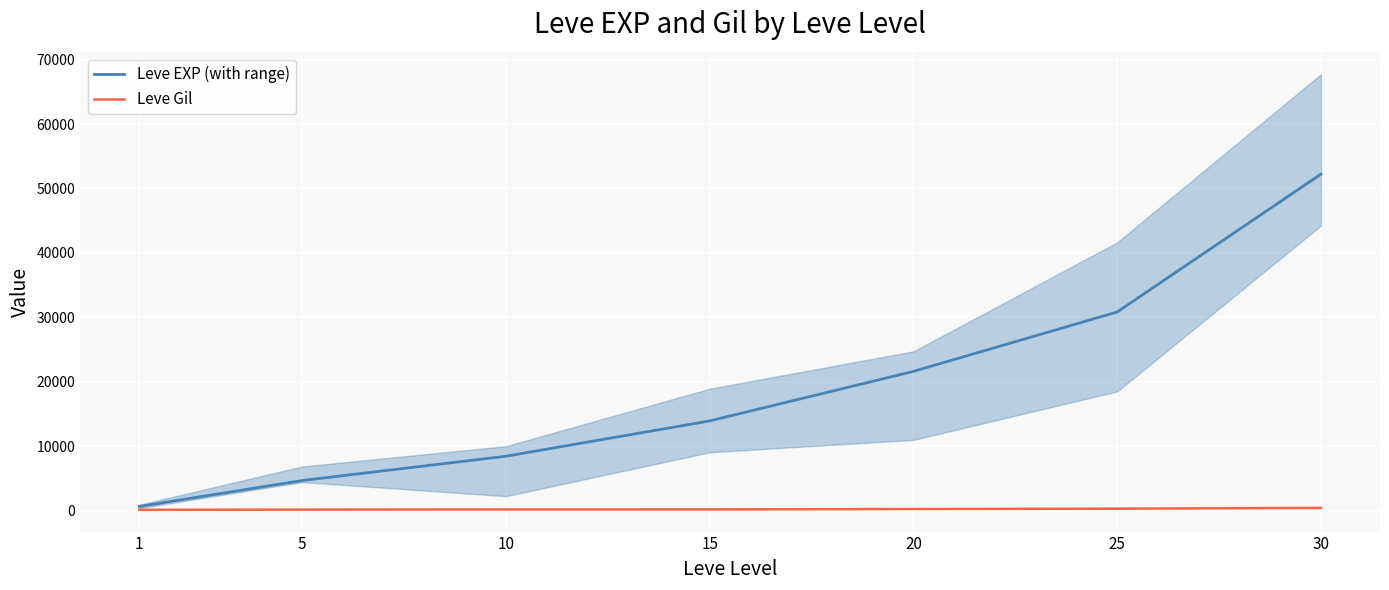

Is this an area chart (filled region under the line)?

No